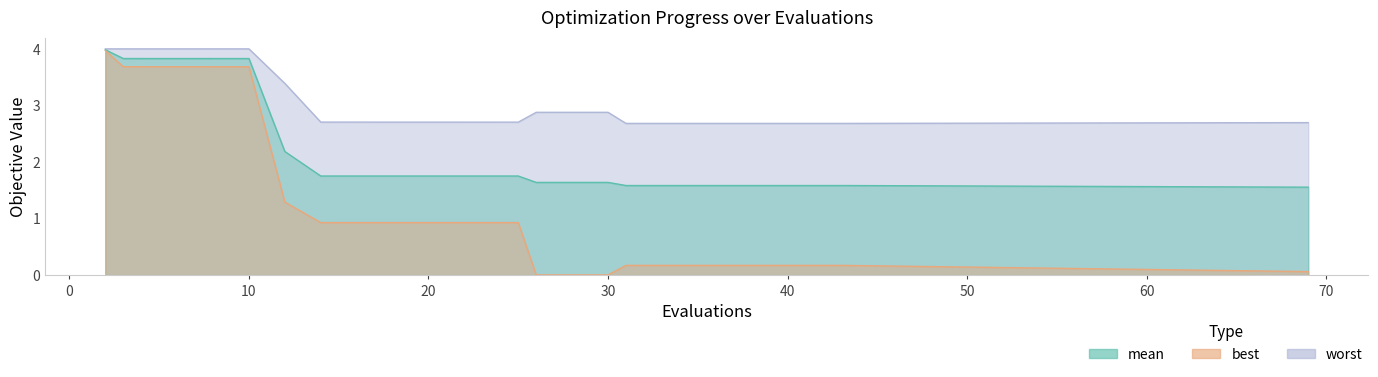

True or false: worst has more than 0 points higher than both neighbors.

False